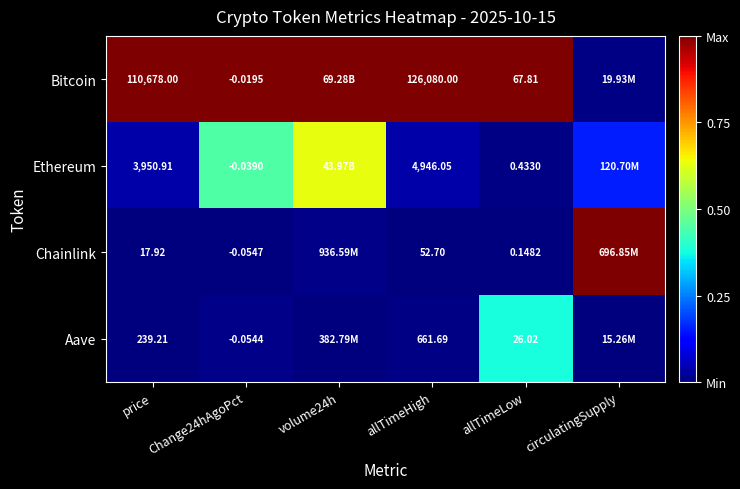

What is the total value across all series at price?

114886.0